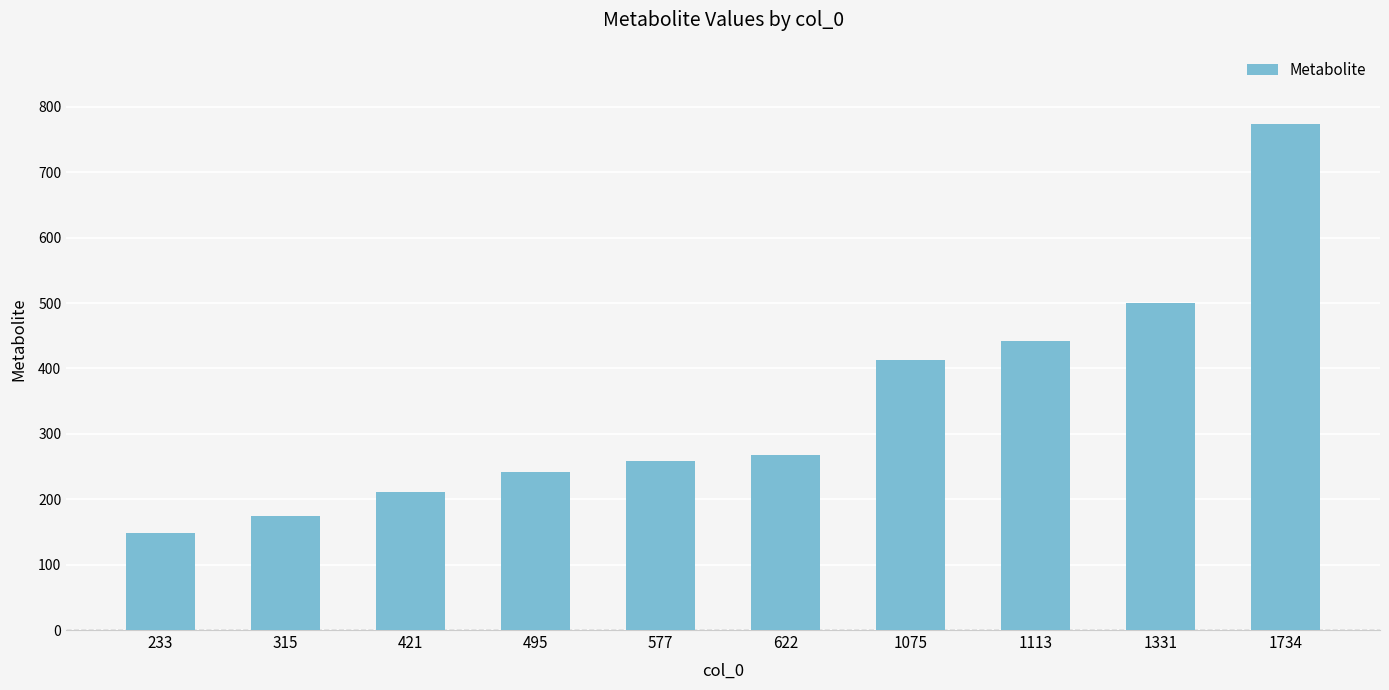

How many bars are there in total?

10